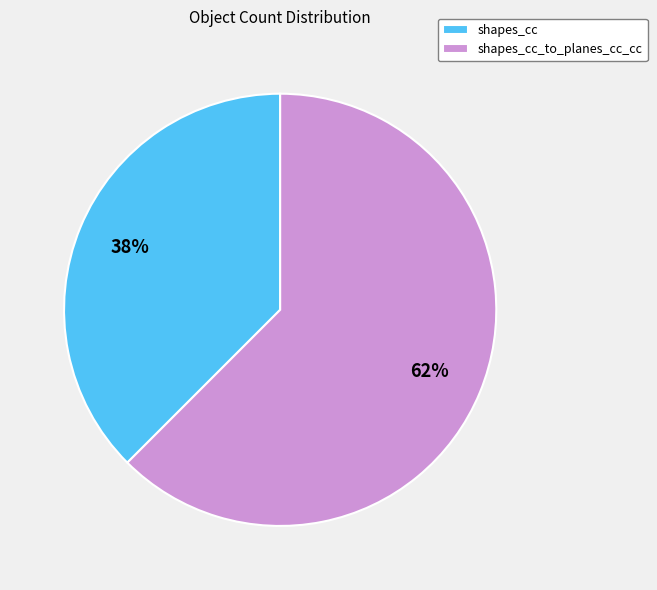

Which category has the smallest portion of the pie?

shapes_cc